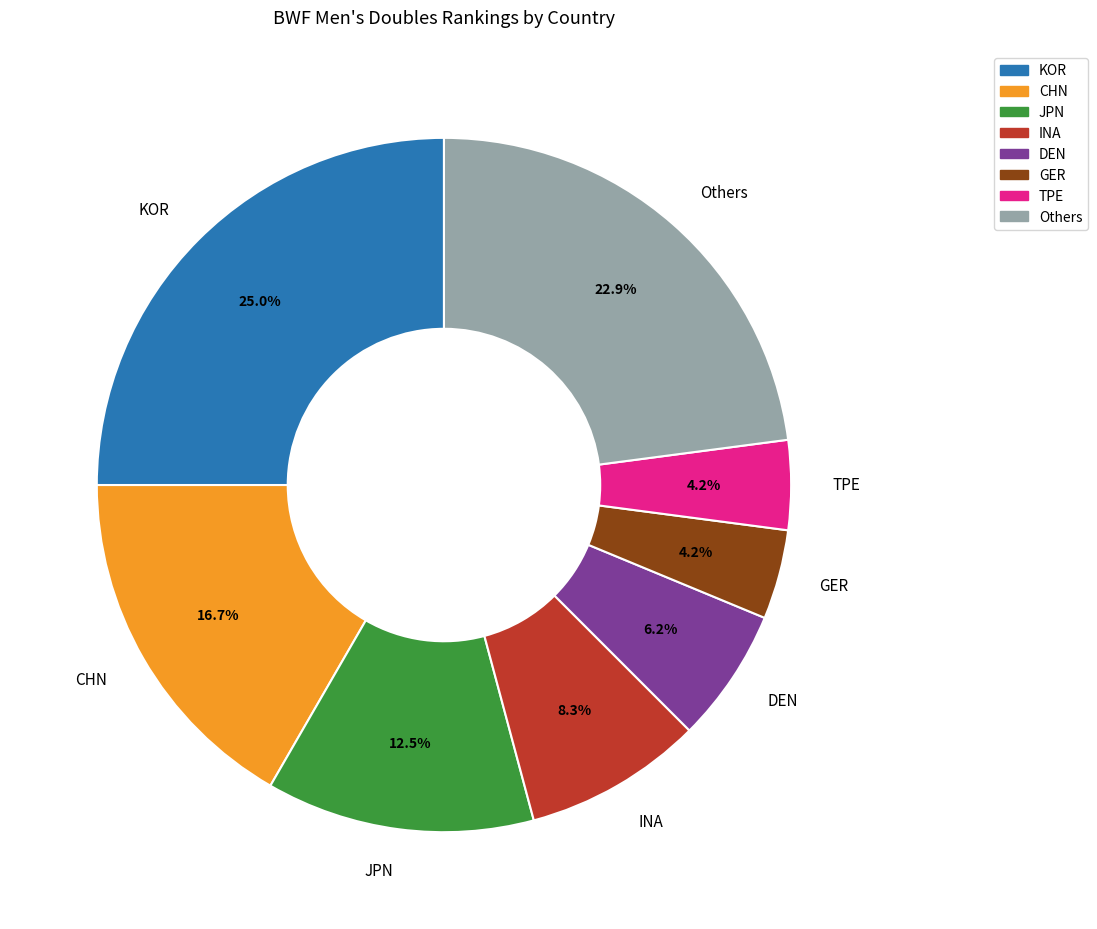

Which has a higher value, CHN or TPE?

CHN